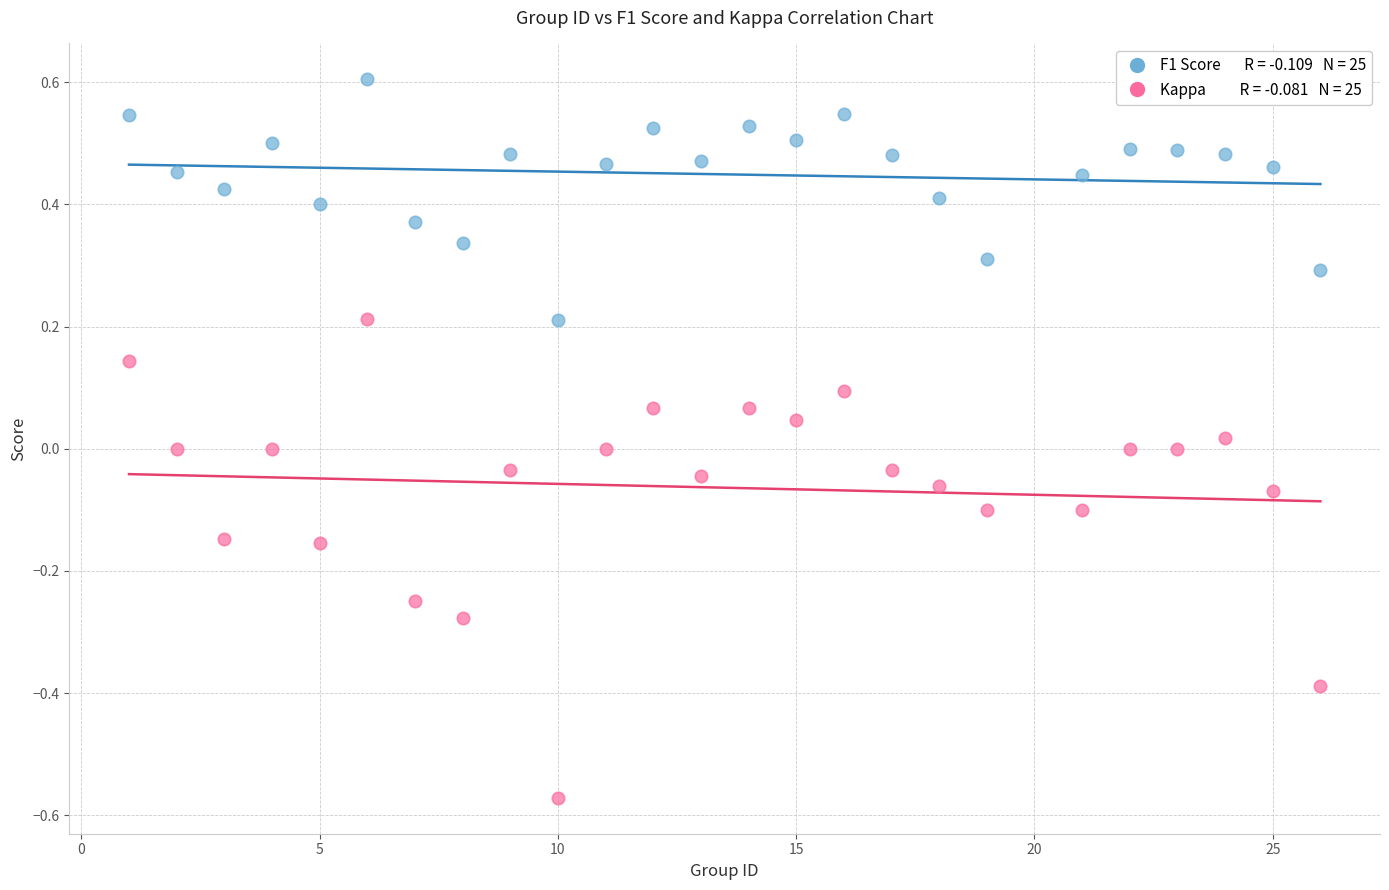

Across all data points, what is the range of Y values (max minus min)?

1.2